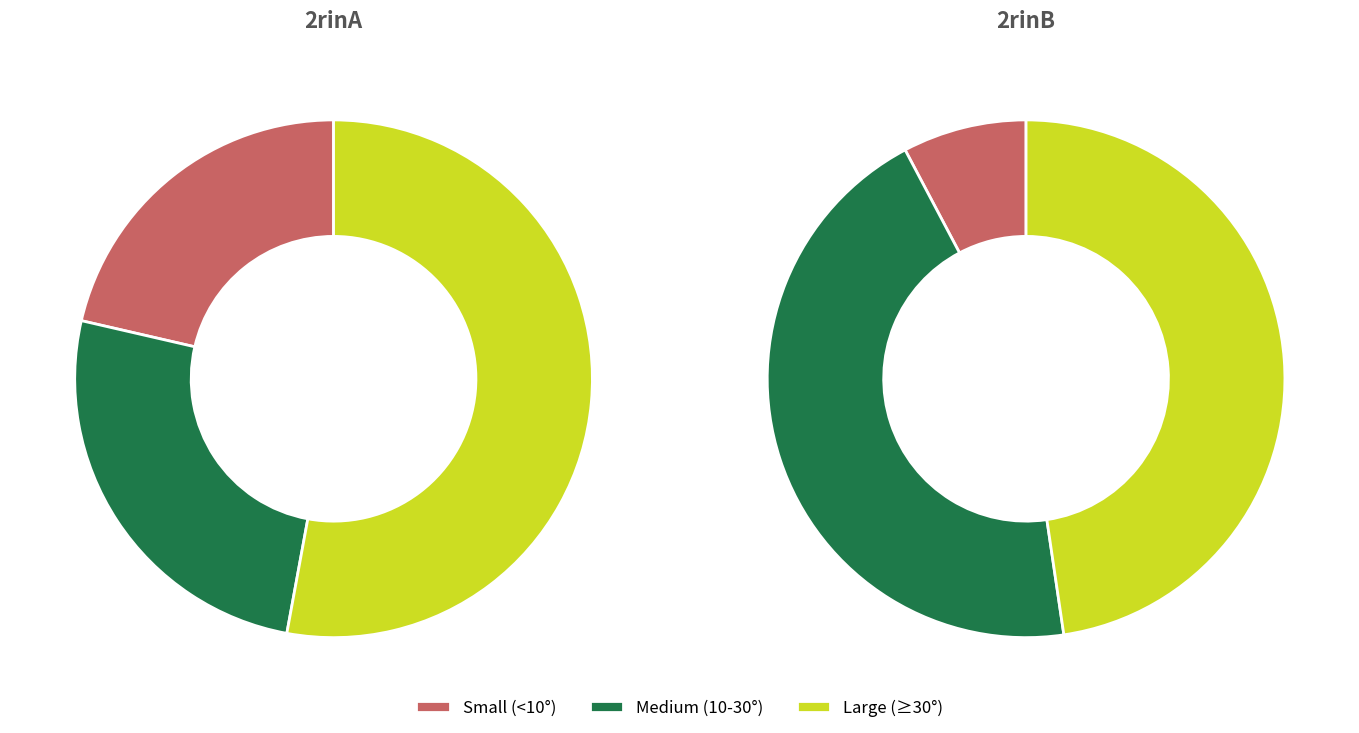

To the nearest percent, what is the difference between the largest and smallest slice percentages?

46%